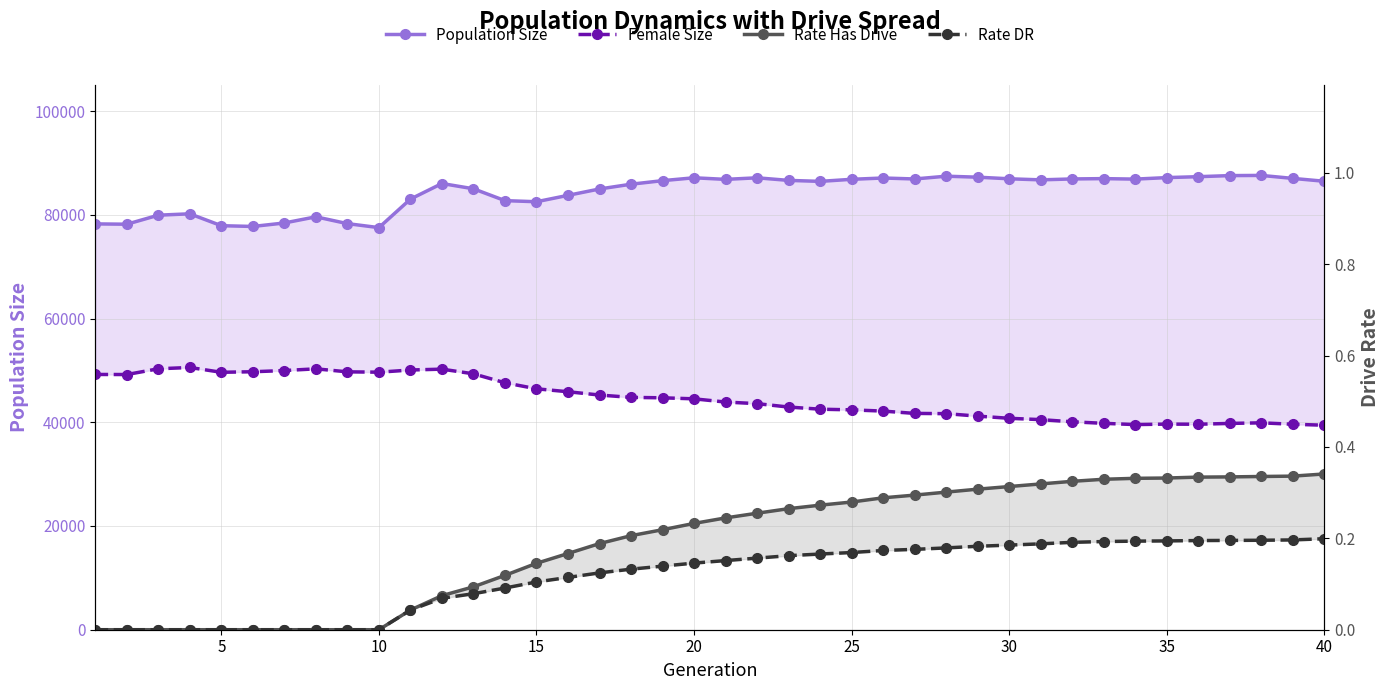

True or false: Female Size and Rate Has Drive intersect in this chart.

False